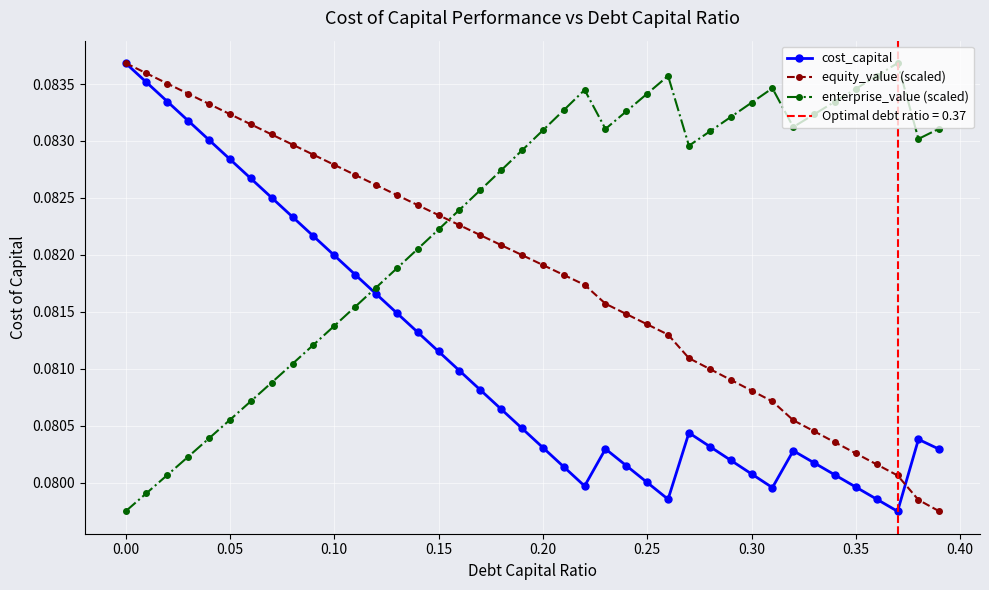

Rank the series by their average value, from lowest to highest.

cost_capital, equity_value (scaled), enterprise_value (scaled)